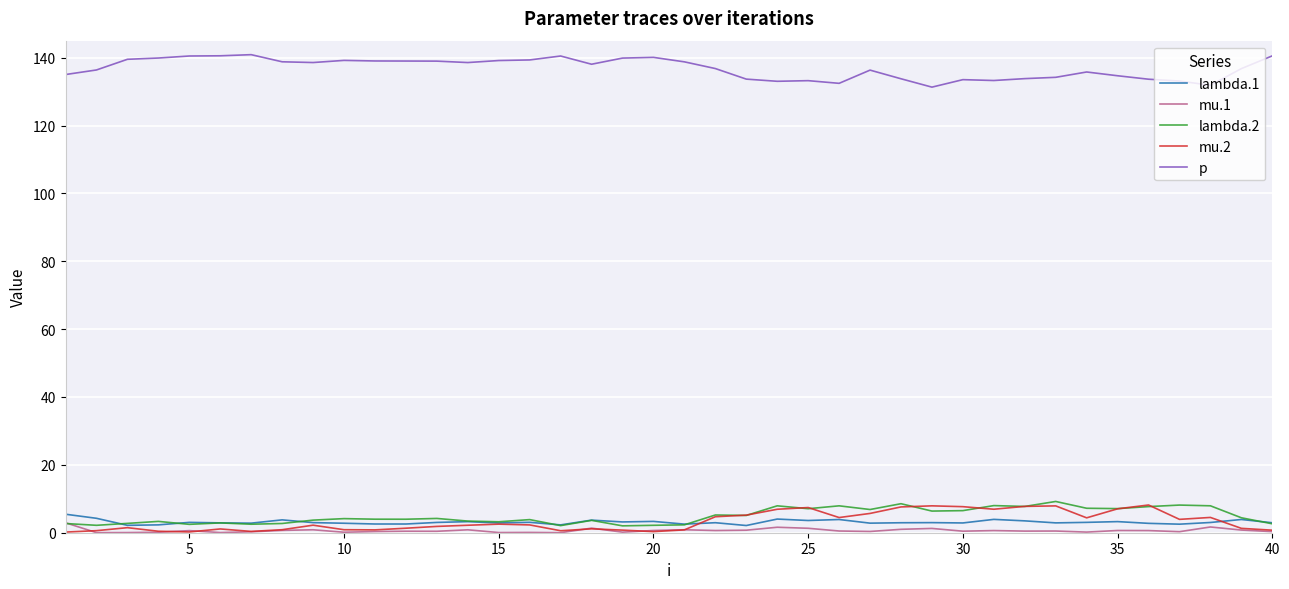

True or false: lambda.2 and p intersect in this chart.

False